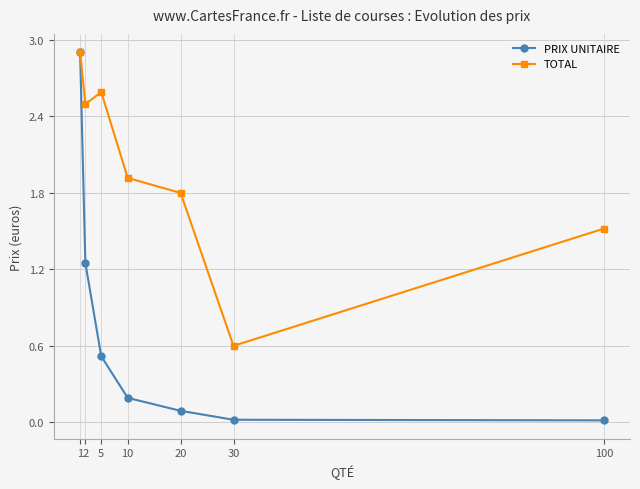

List the series in order of their overall mean, highest first.

TOTAL, PRIX UNITAIRE